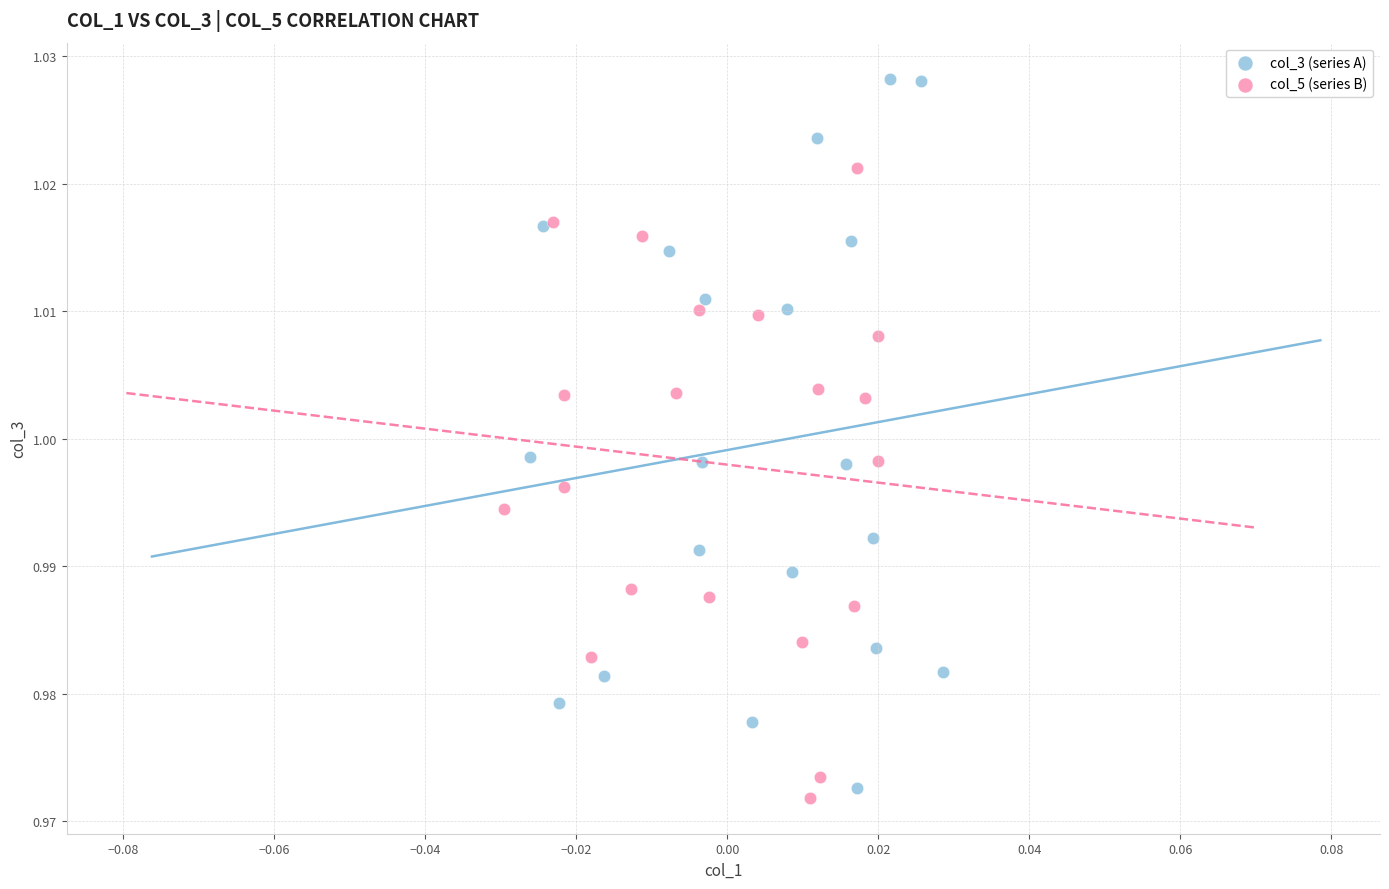

Which series has the widest spread of Y values?

col_3 (series A)